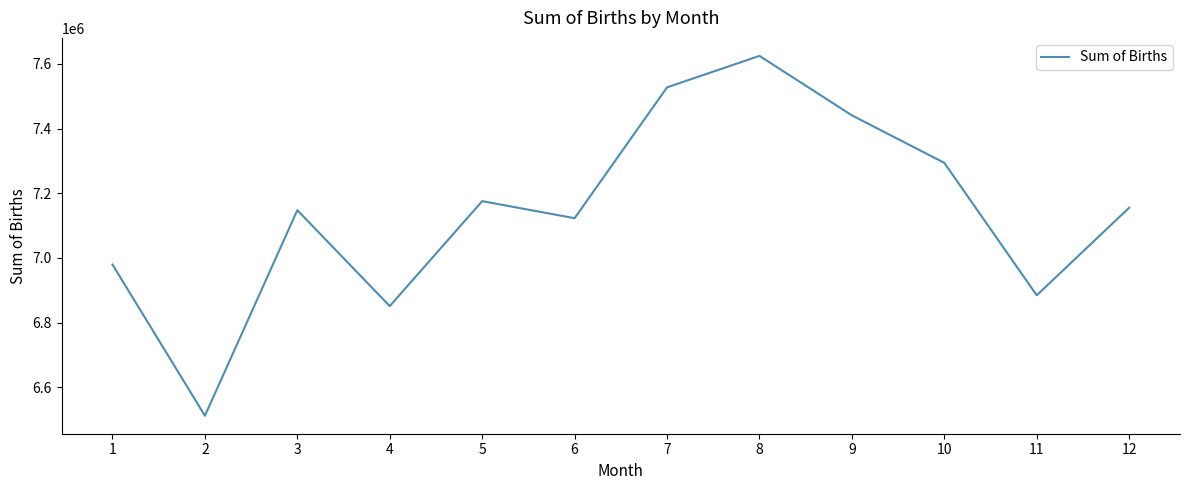

What is the ratio of the value at 1 to the value at 2?

1.1